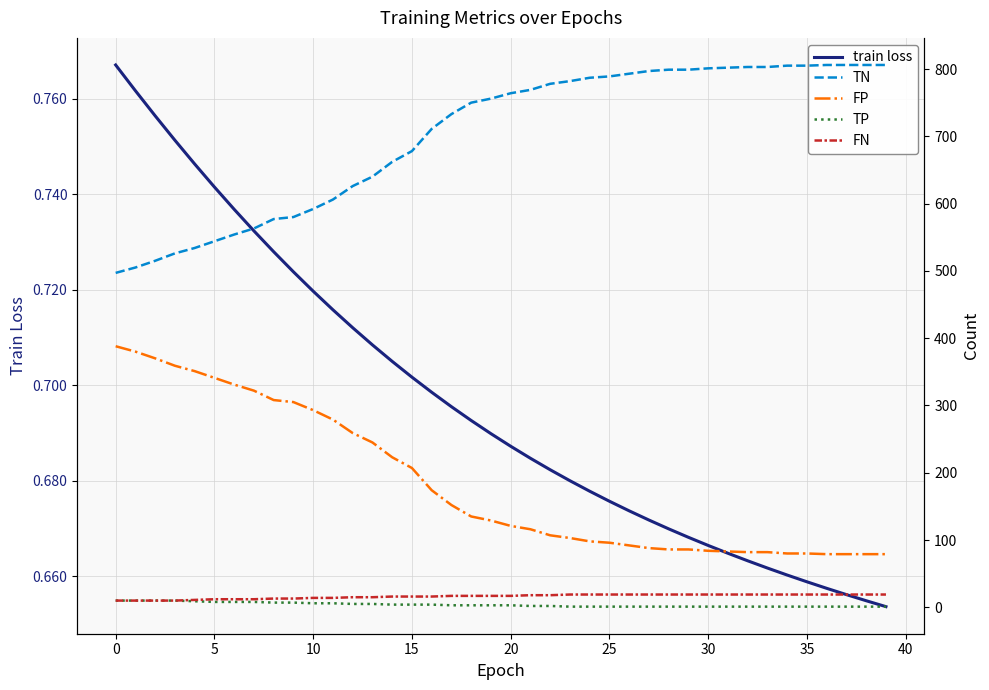

Count the number of categories in the chart.

40